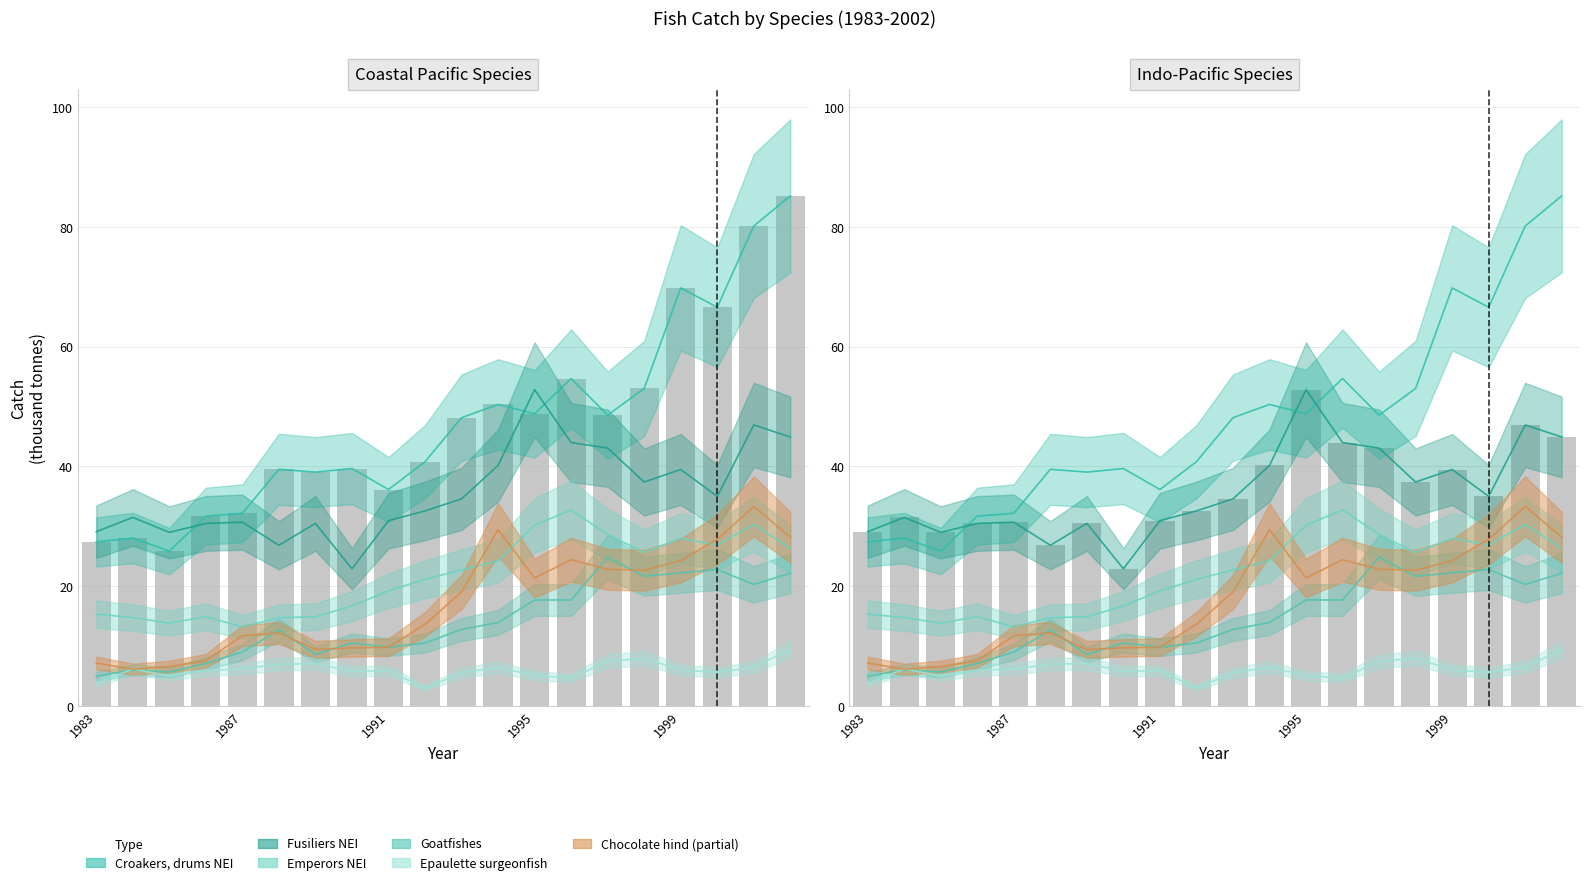

How many data points does each series have?

20